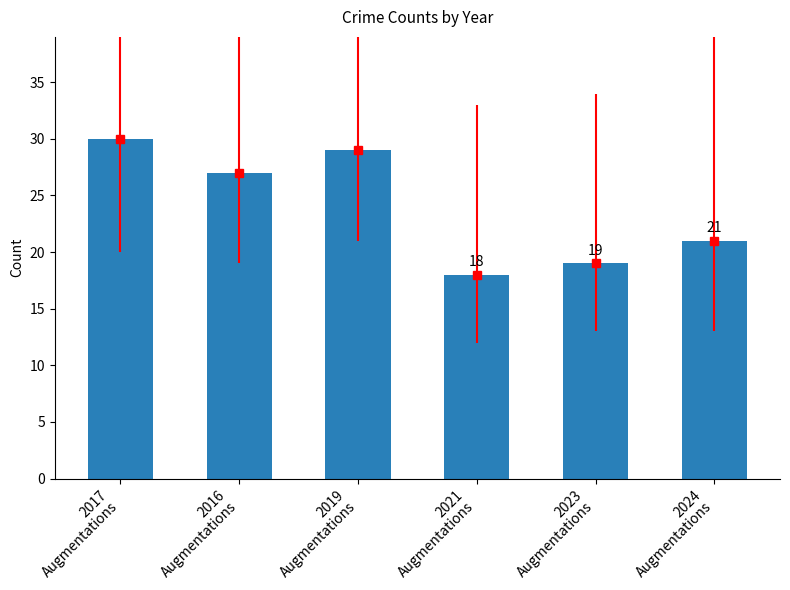

What is the label of the 3rd bar from the left?

2019
Augmentations